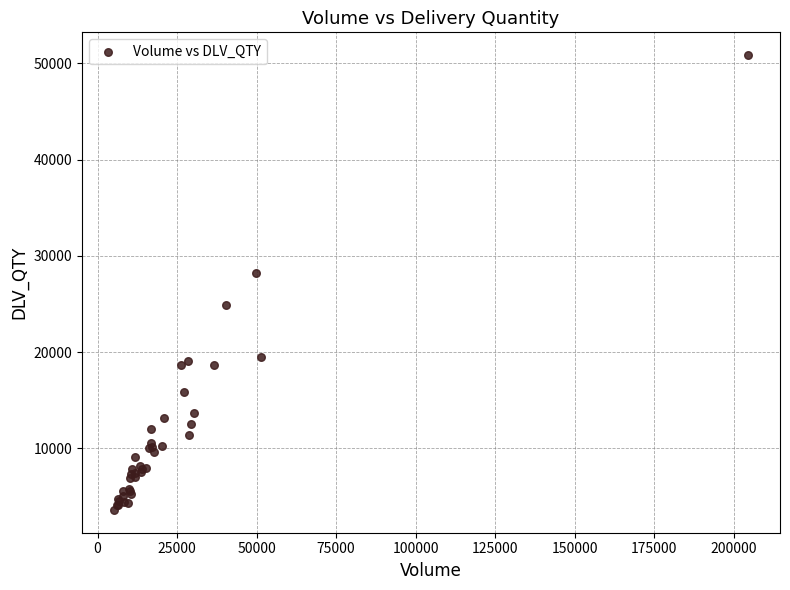

What Y value in the scatter plot is closest to 27238?

28268